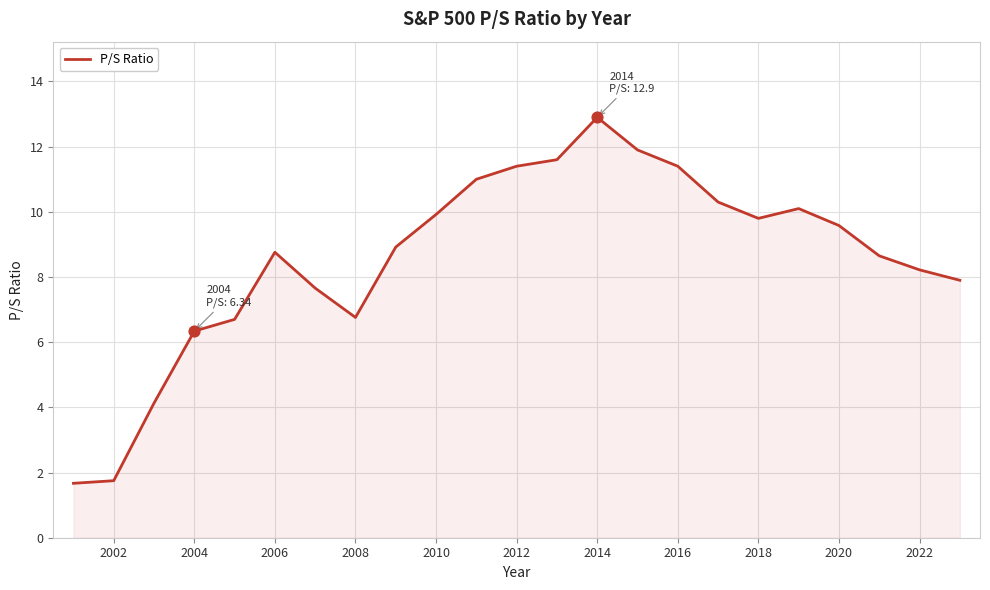

What is the minimum value shown in the chart?

1.7